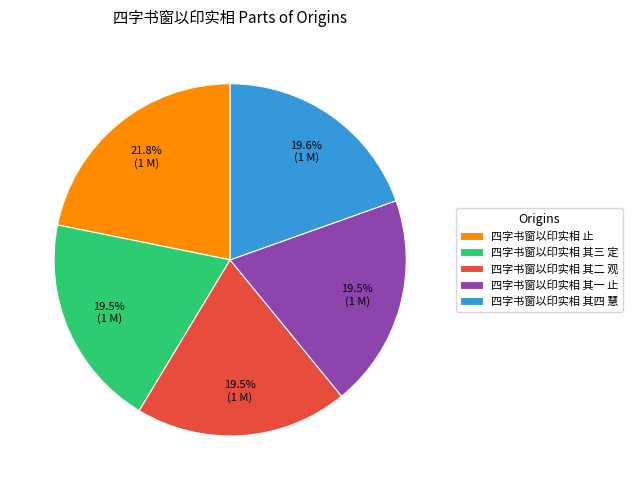

To the nearest percent, what is the average slice percentage?

20%